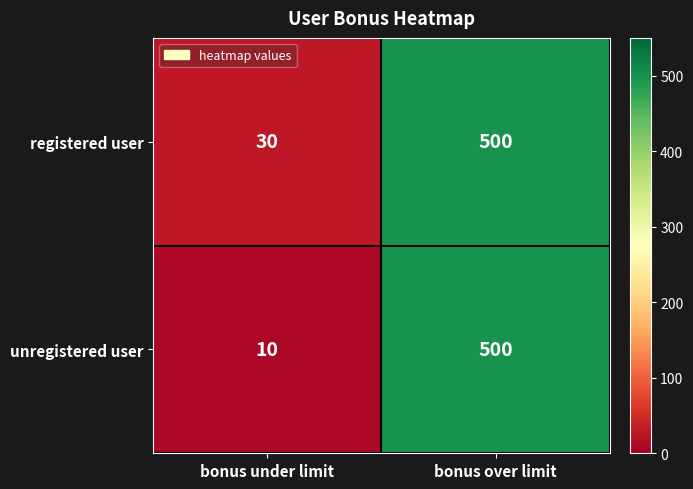

Reading right to left, extract all data points from this chart.

registered user: 500	30
unregistered user: 500	10